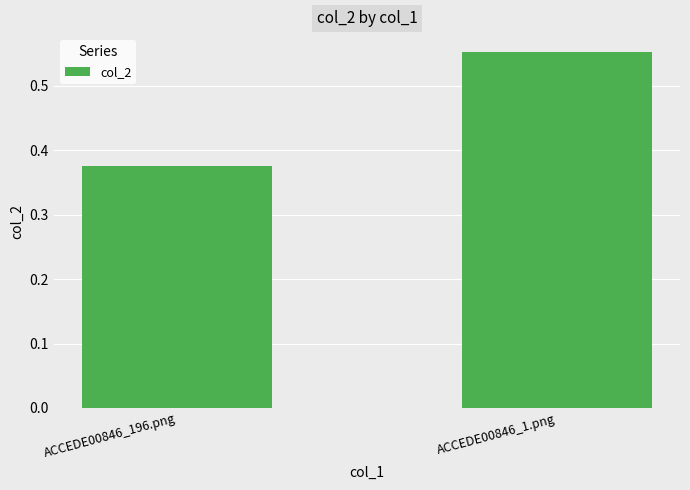

Does the chart contain stacked bars?

No